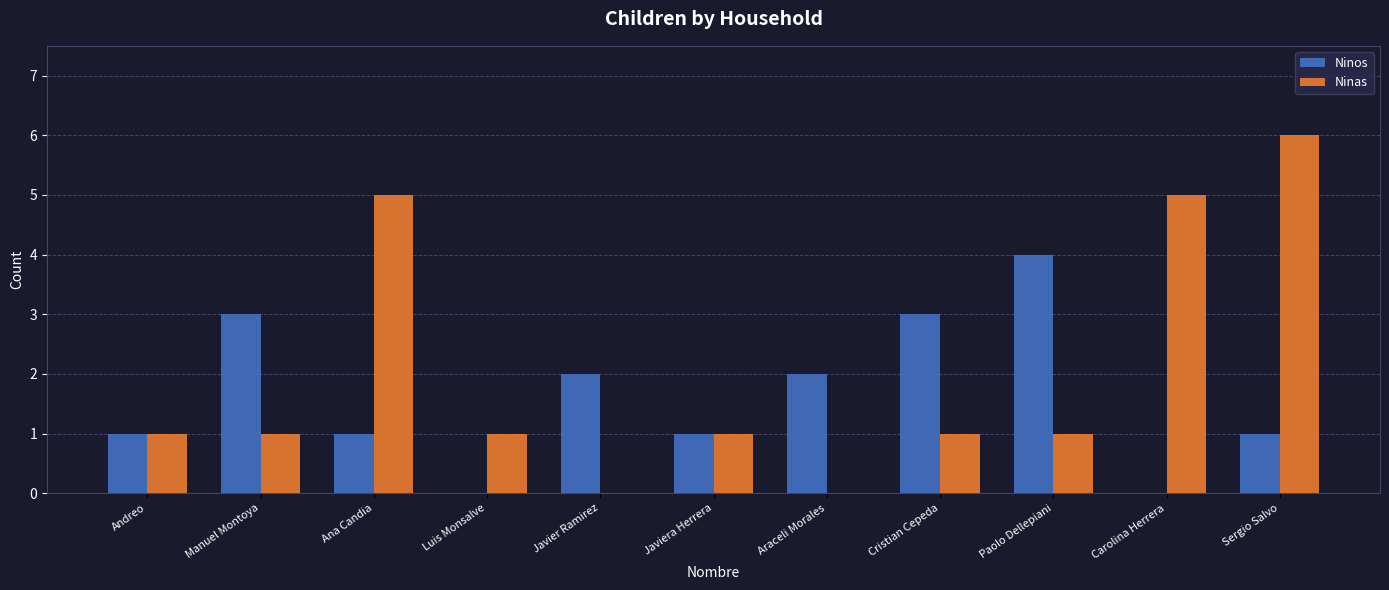

What is the average value of the Ninos series?

2